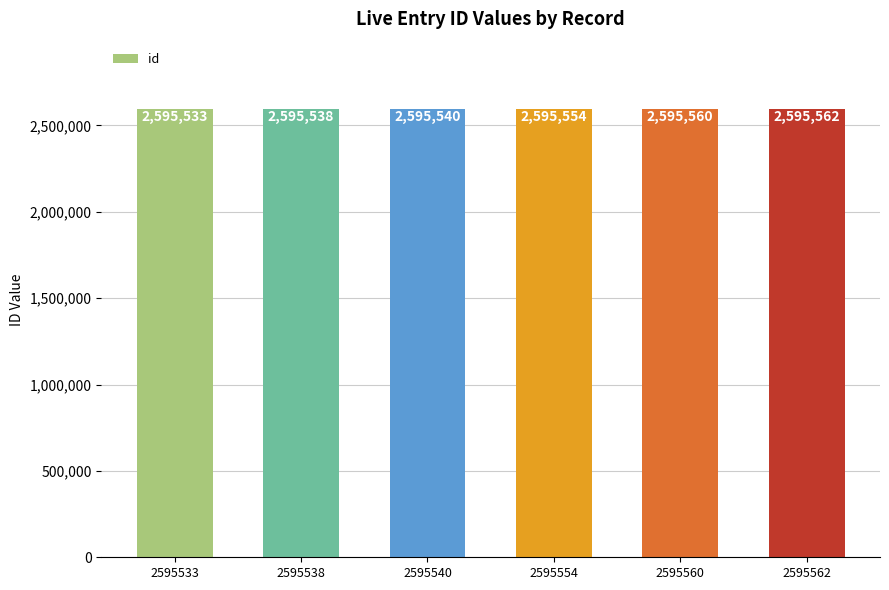

What is the change in value from 2595540 to 2595560?

+20